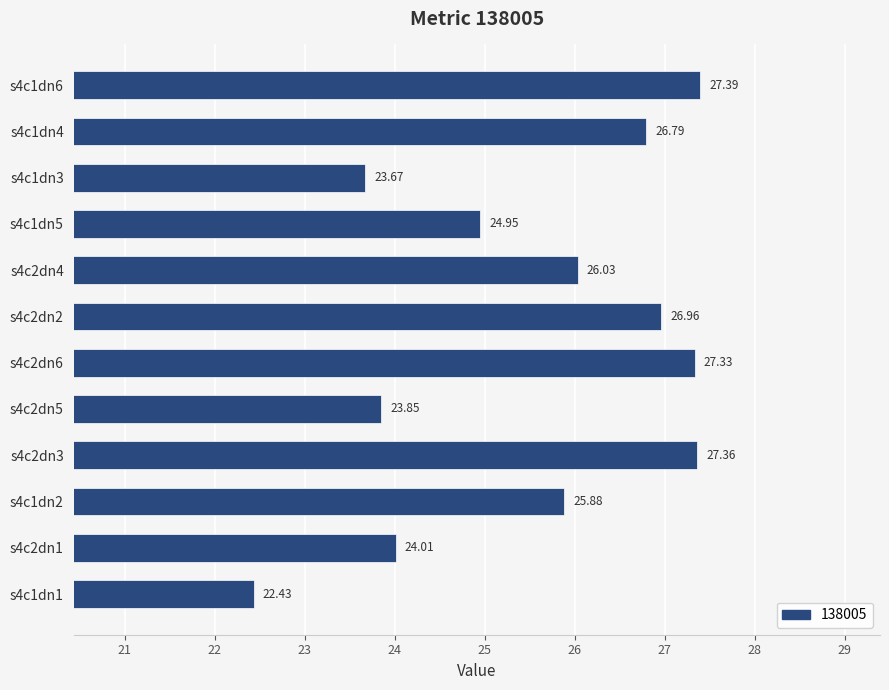

How many distinct data groups are displayed?

1